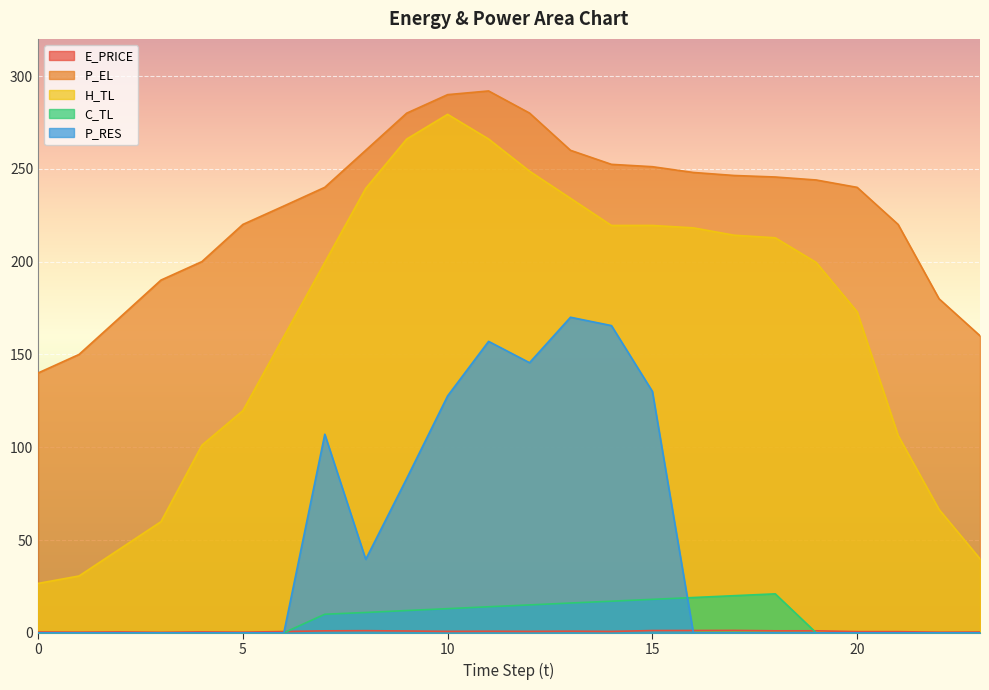

What is the sum of all C_TL values?

186.1